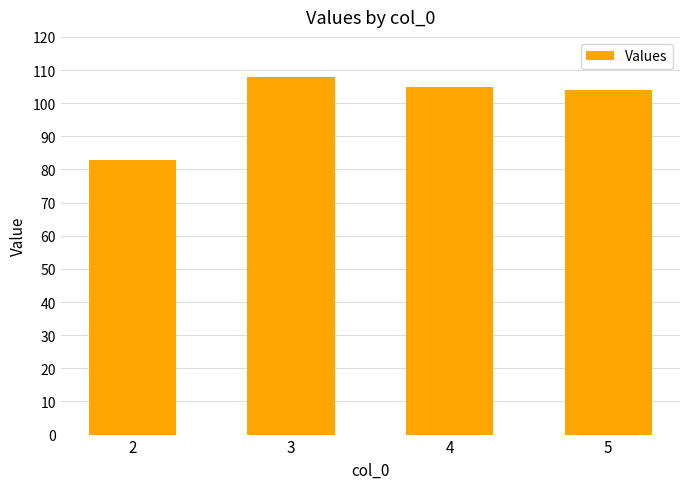

Are the bars horizontal?

No